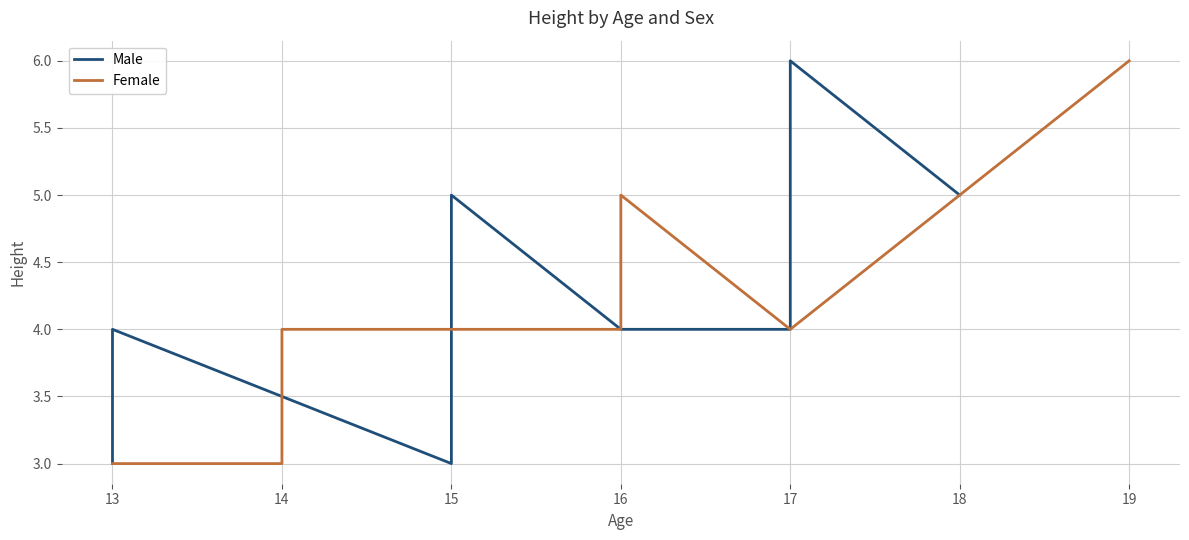

Which series has the widest spread of values?

Male